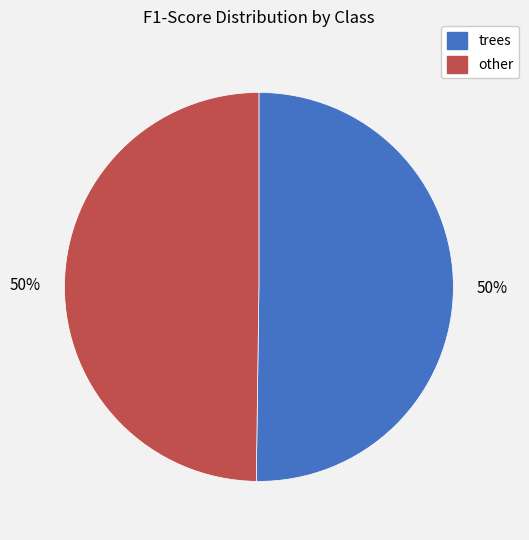

To the nearest percent, what percentage of the pie is trees?

50%